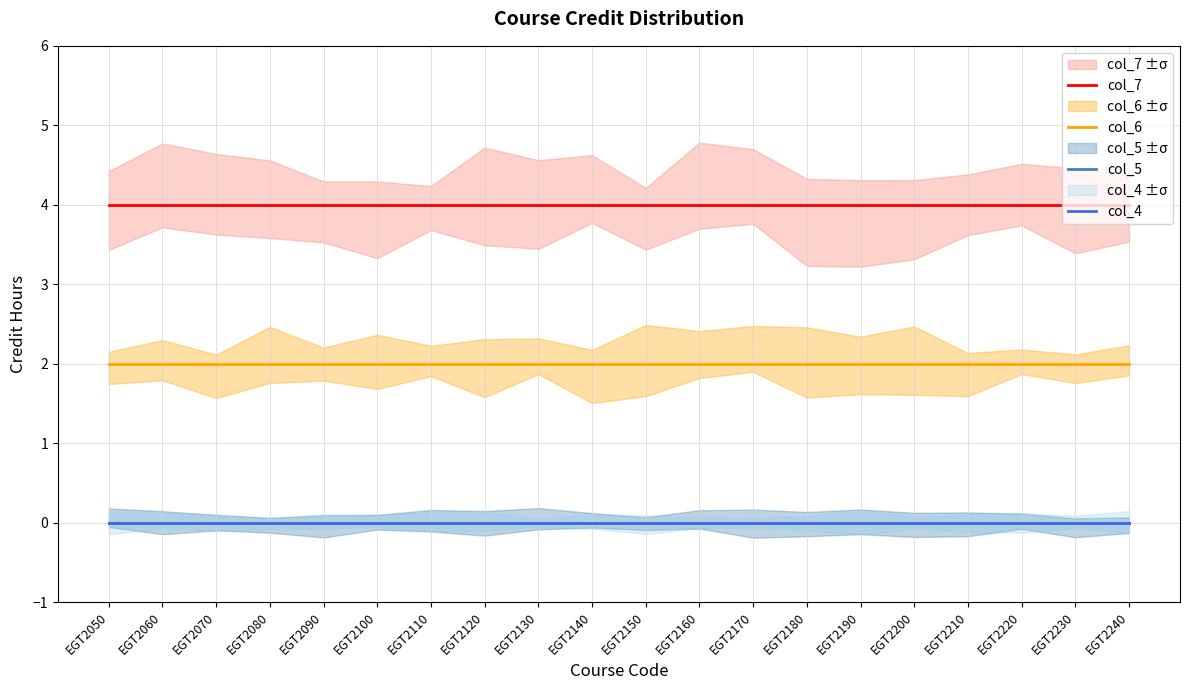

True or false: col_7 and col_6 cross at least once.

False